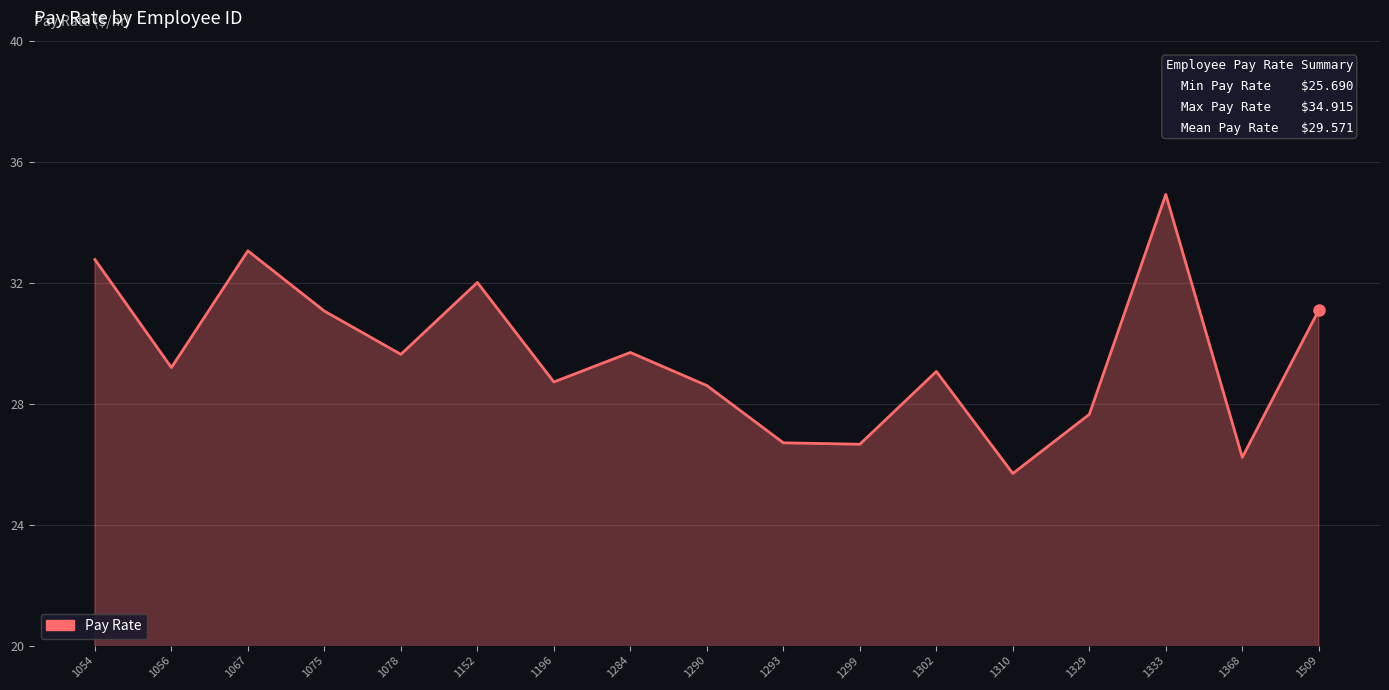

Which has a higher value, 1056 or 1067?

1067